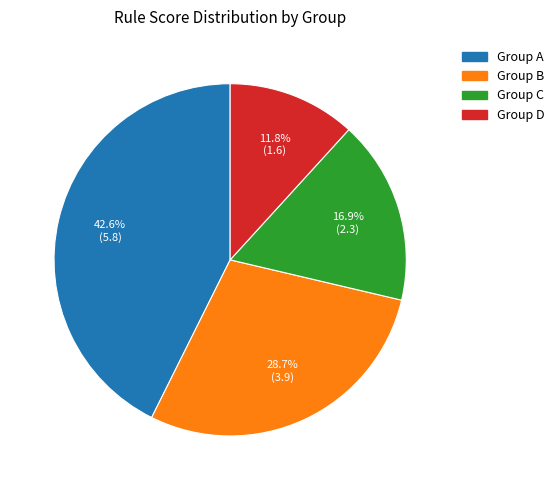

Does any single category account for the majority?

No